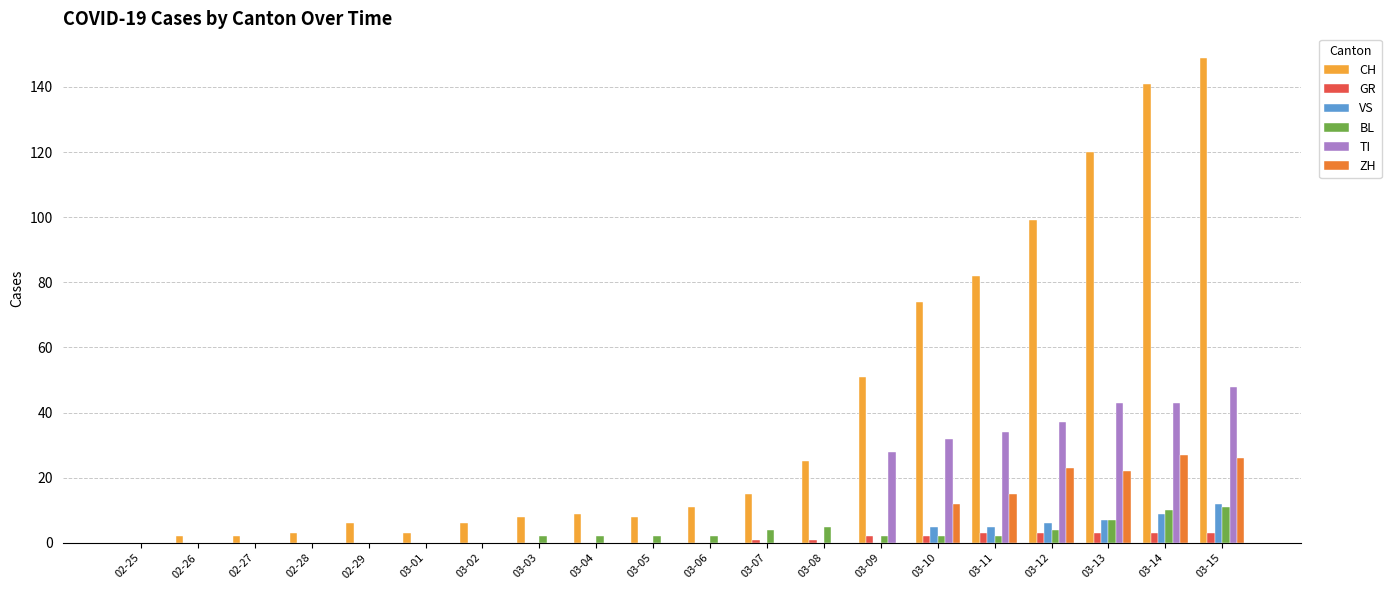

Which series changed the most between 03-05 and 03-11?

CH